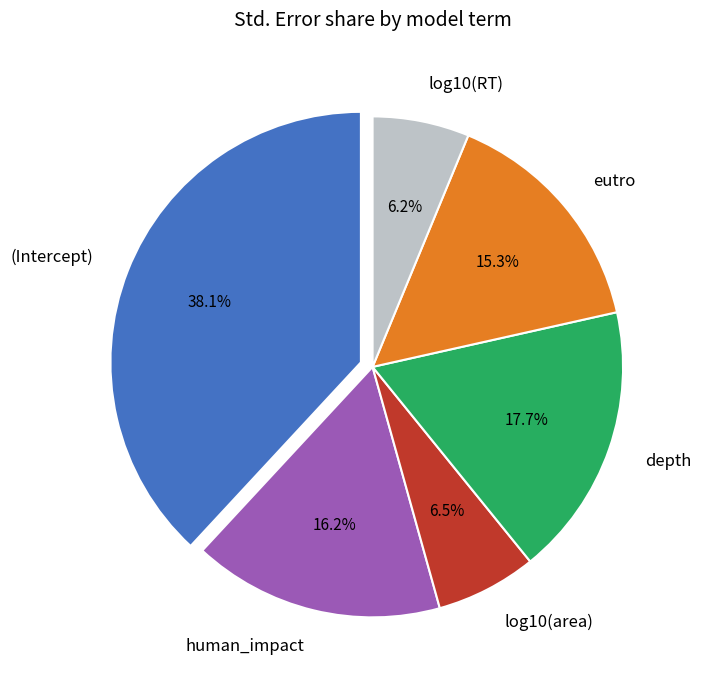

Count the number of slices in the pie.

6